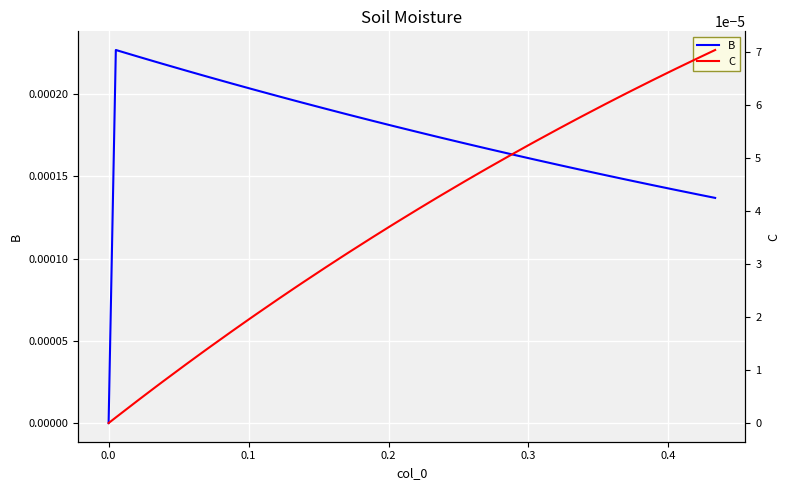

Rank the series by their maximum value, from highest to lowest.

B, C